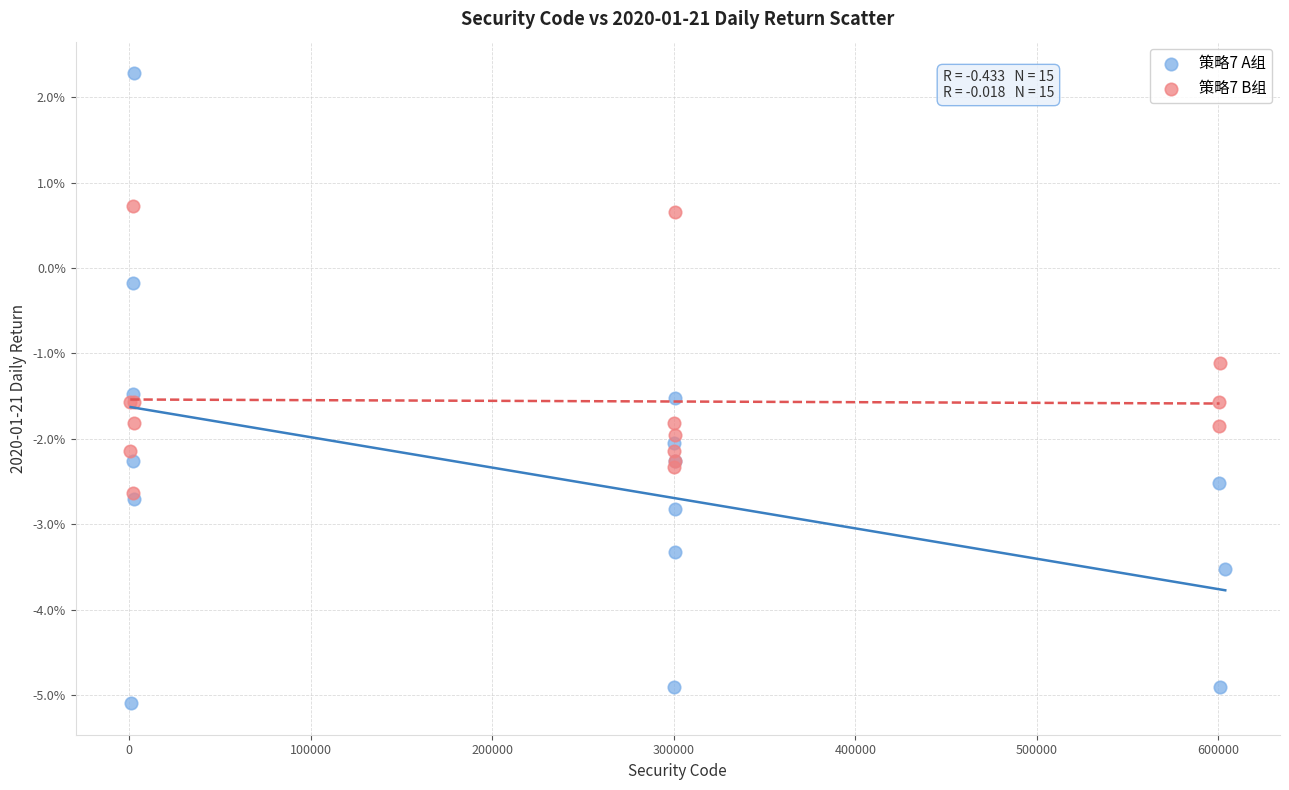

What are all the series names shown in the legend?

策略7 A组, 策略7 B组